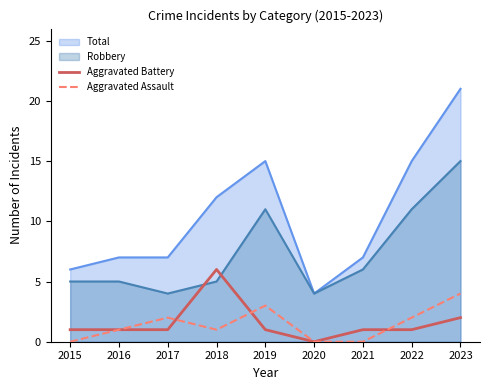

Is the value of Aggravated Battery at 2015 greater than the value of Aggravated Assault at 2017?

No